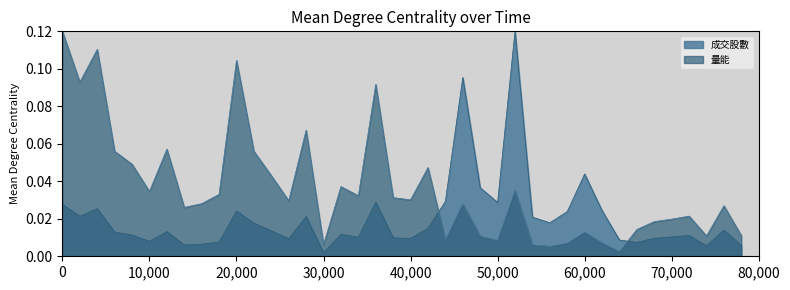

How many interior local valleys does the 量能 series have?

12